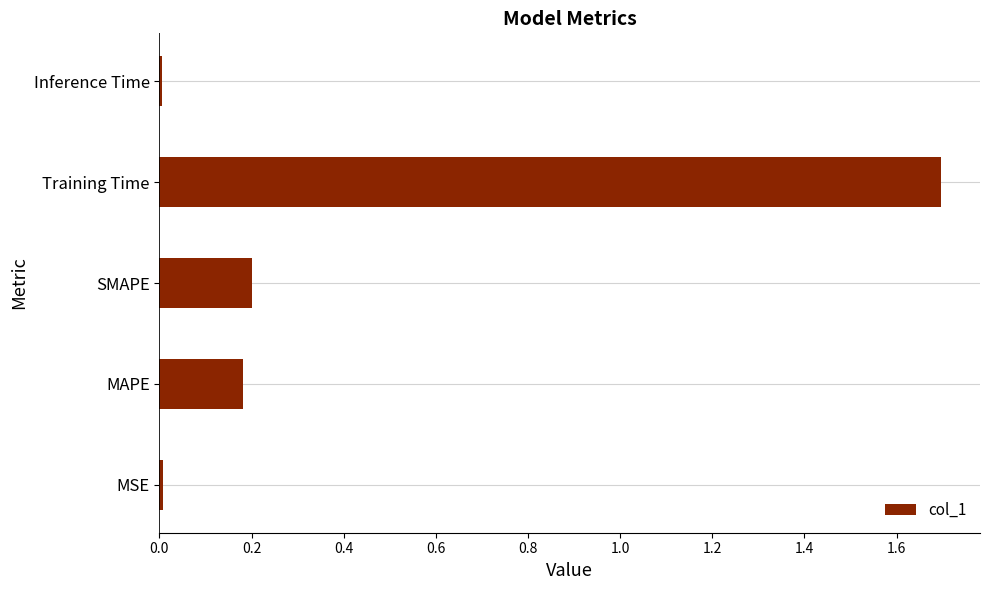

Is it true that the value at SMAPE is 0.3?

False